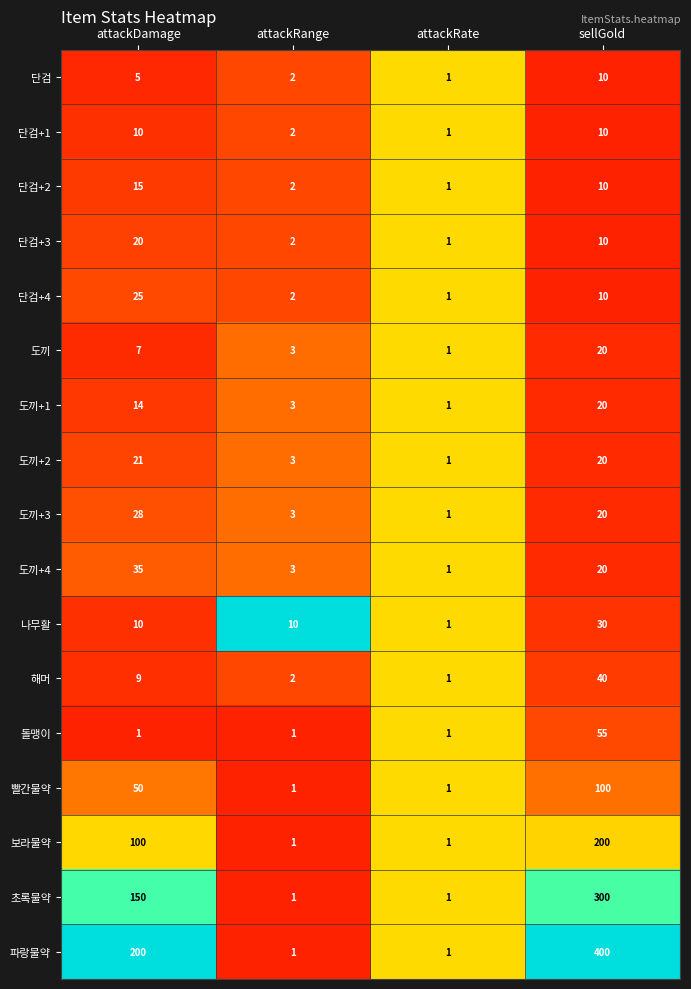

What is the difference between the second highest and minimum values in the 단검+4 series?

9